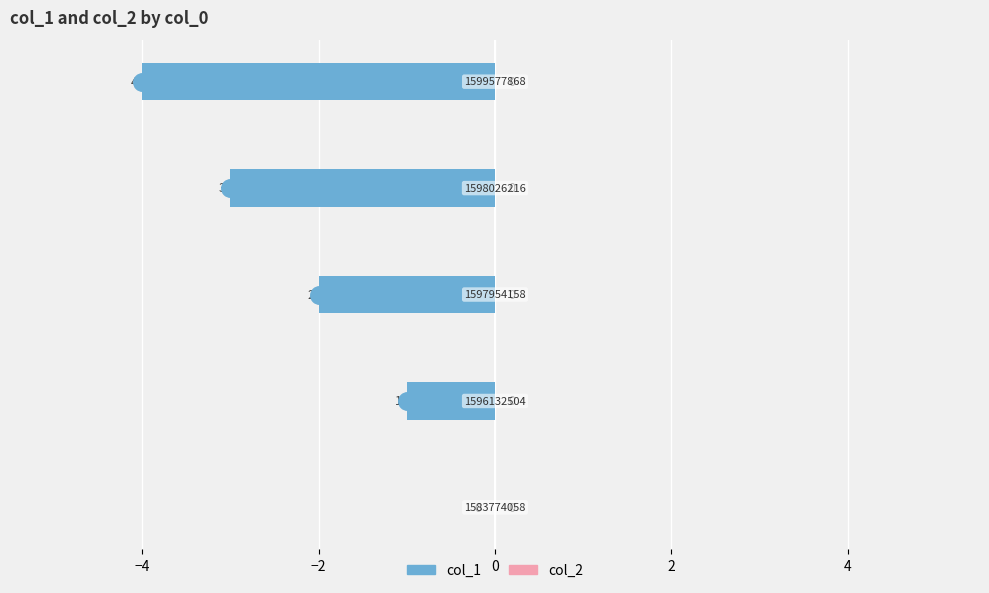

Are the bars horizontal?

Yes